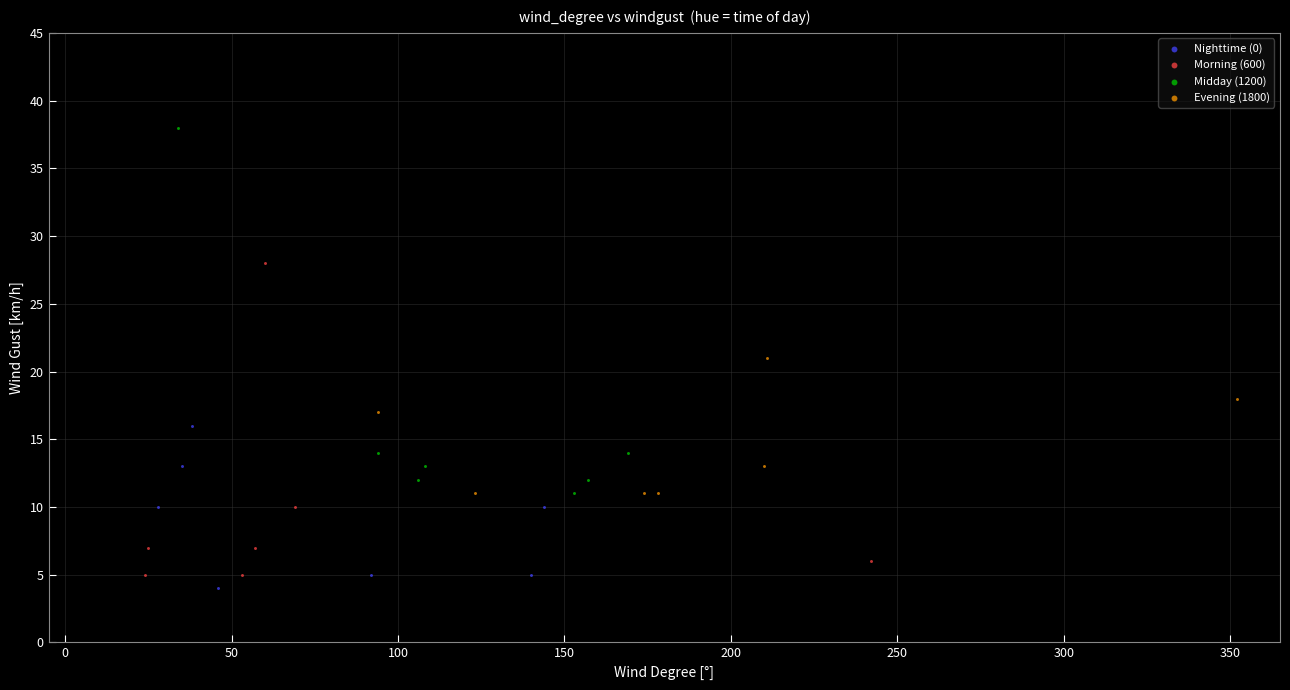

Which series reaches the maximum Y coordinate?

Midday (1200)